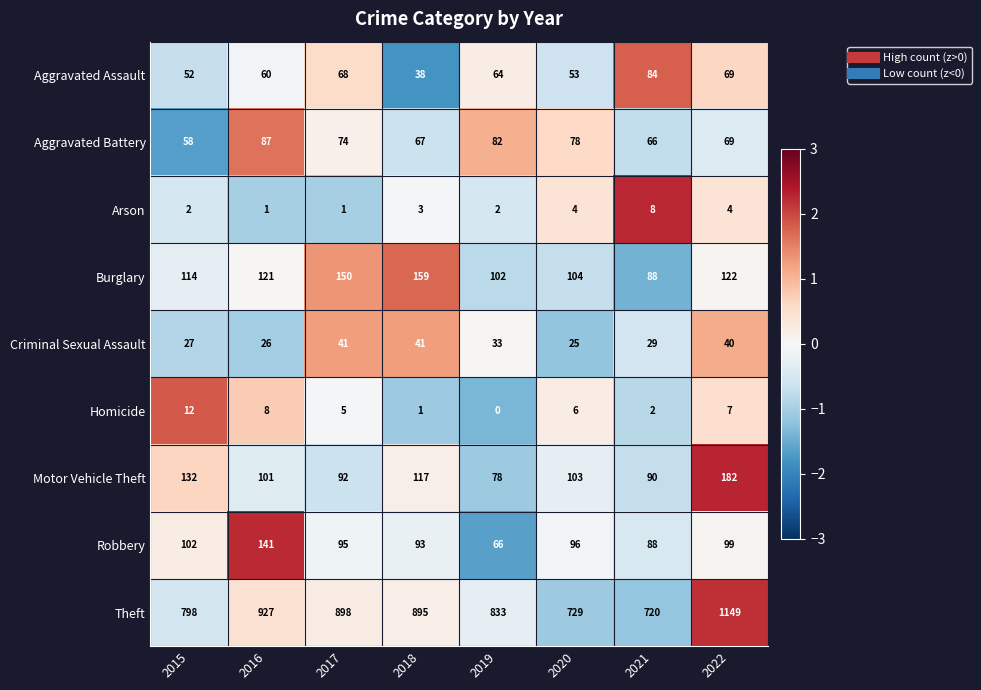

How many categories are shown in the chart?

8